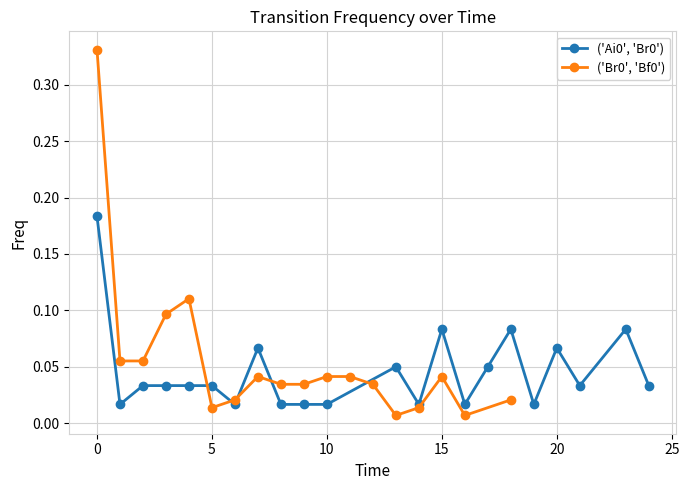

How many ('Ai0', 'Br0') values are between 0 and 1?

22